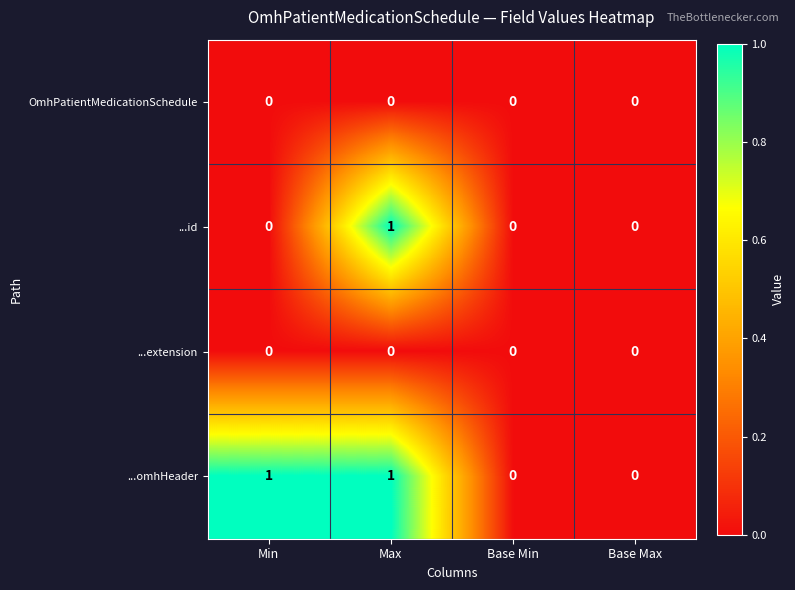

Which series has the largest total across all categories?

...omhHeader